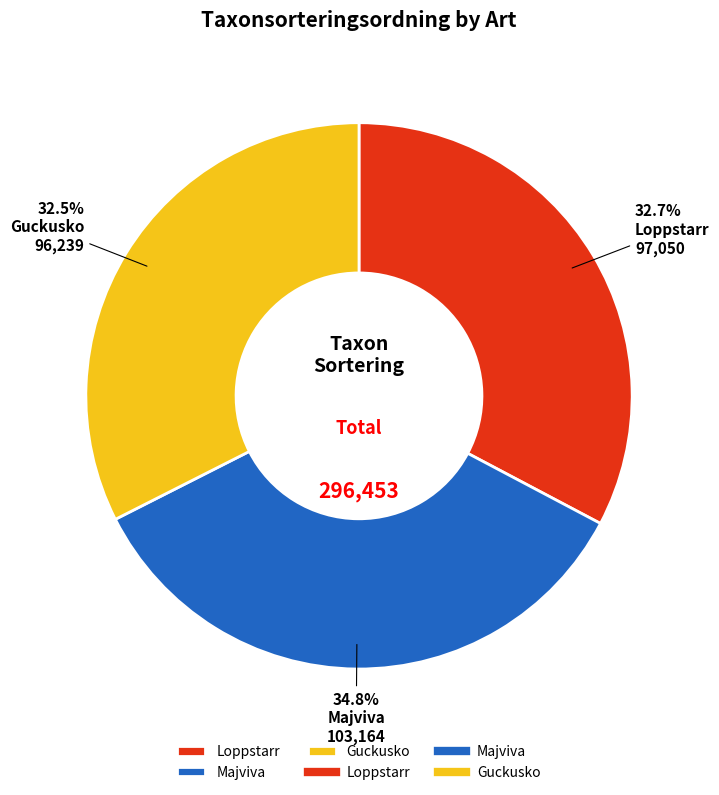

Does Loppstarr represent more than half of the total?

No